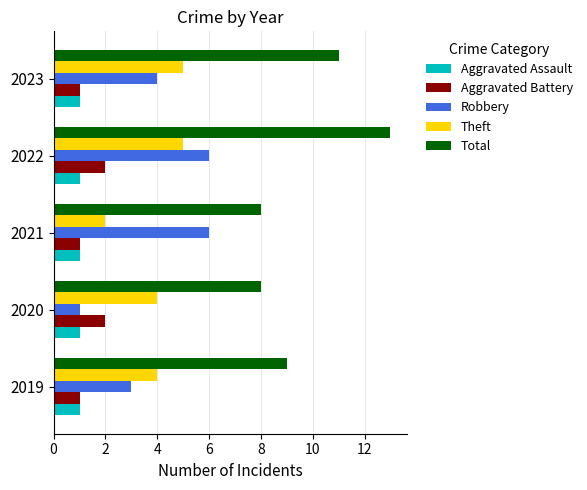

What is the difference between the highest and lowest values at 2023?

10